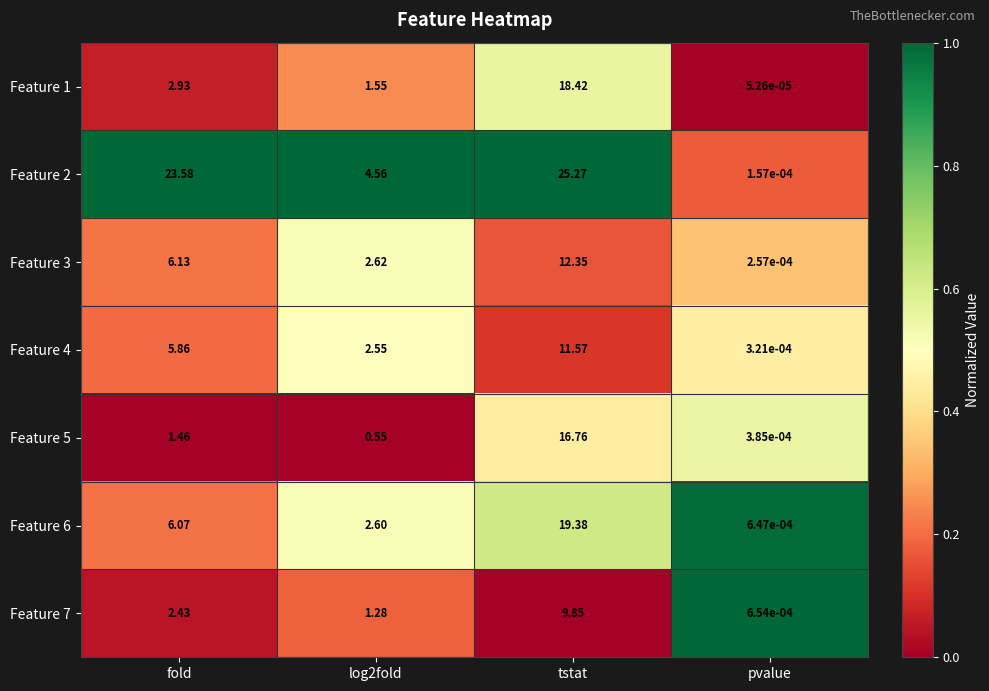

At which category is the sum across all series the highest?

tstat